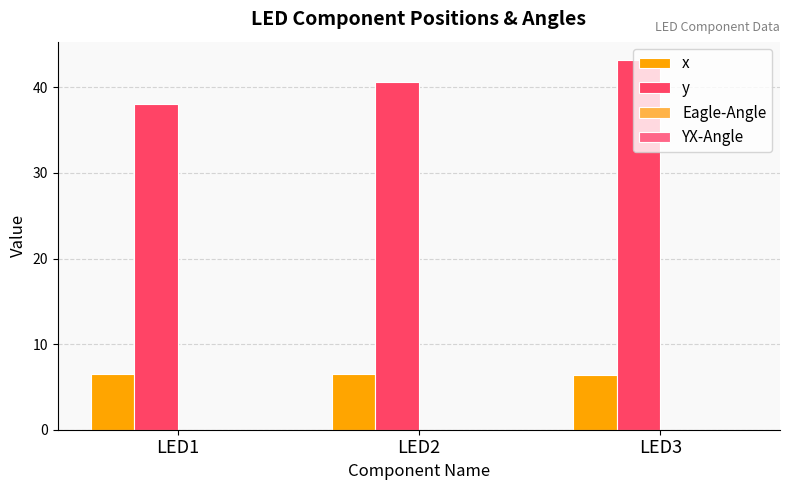

Where is y nearest to the value 40?

LED2